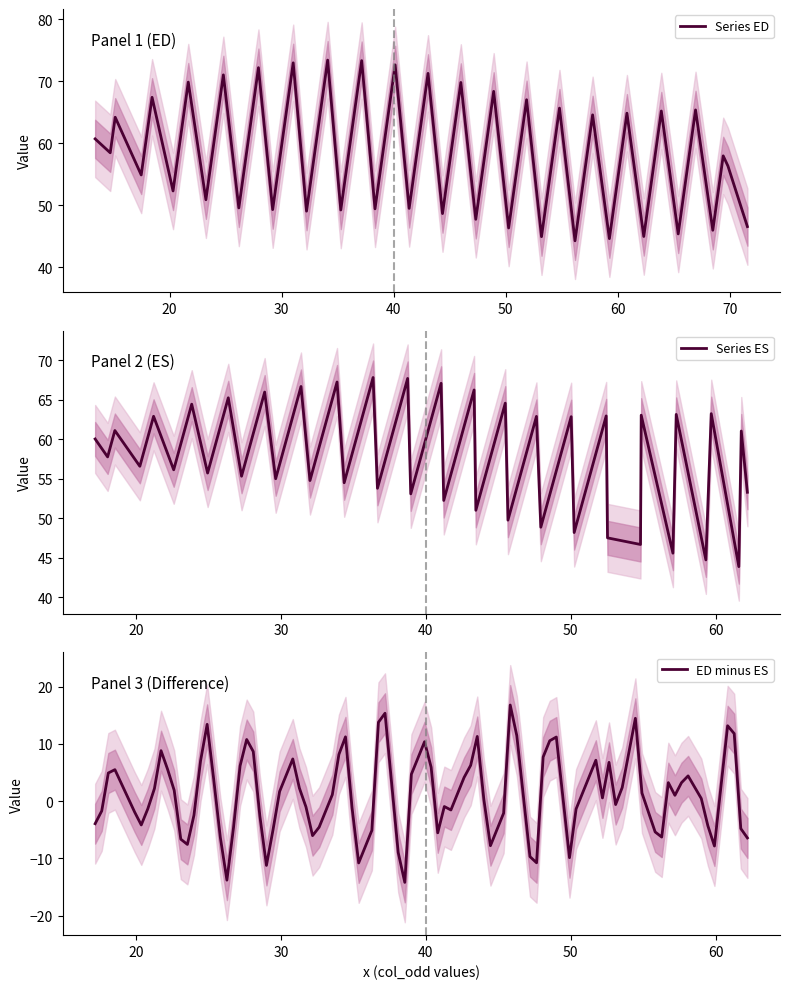

What is the lowest value of the Series ED series?

44.3